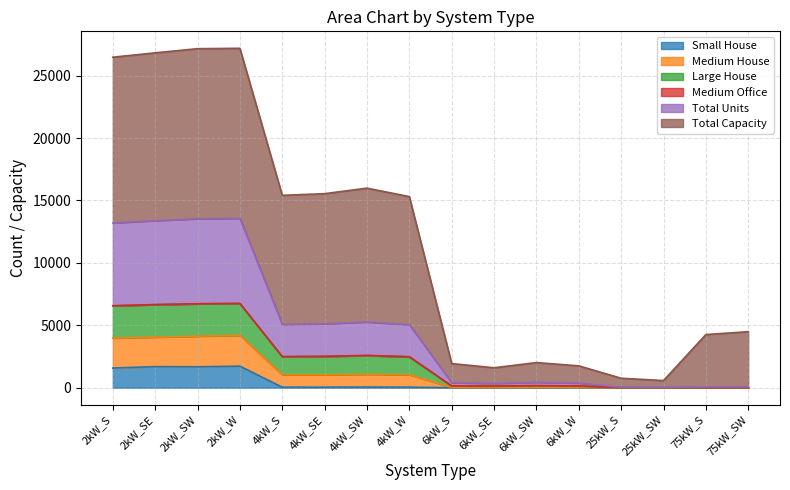

Is it true that Large House equals 2630 at 6kW_W?

False